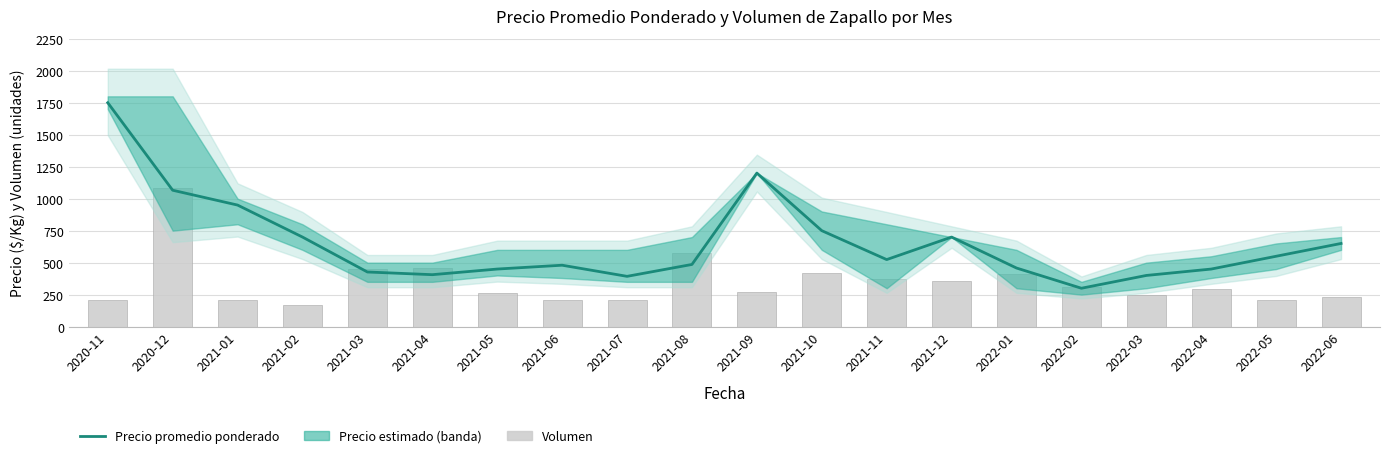

What is the sum of all Volumen values?

6931.1